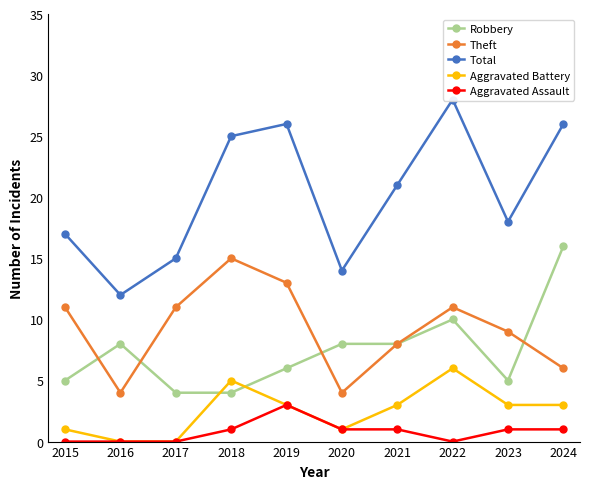

True or false: Aggravated Assault has more than 2 interior local peaks.

False